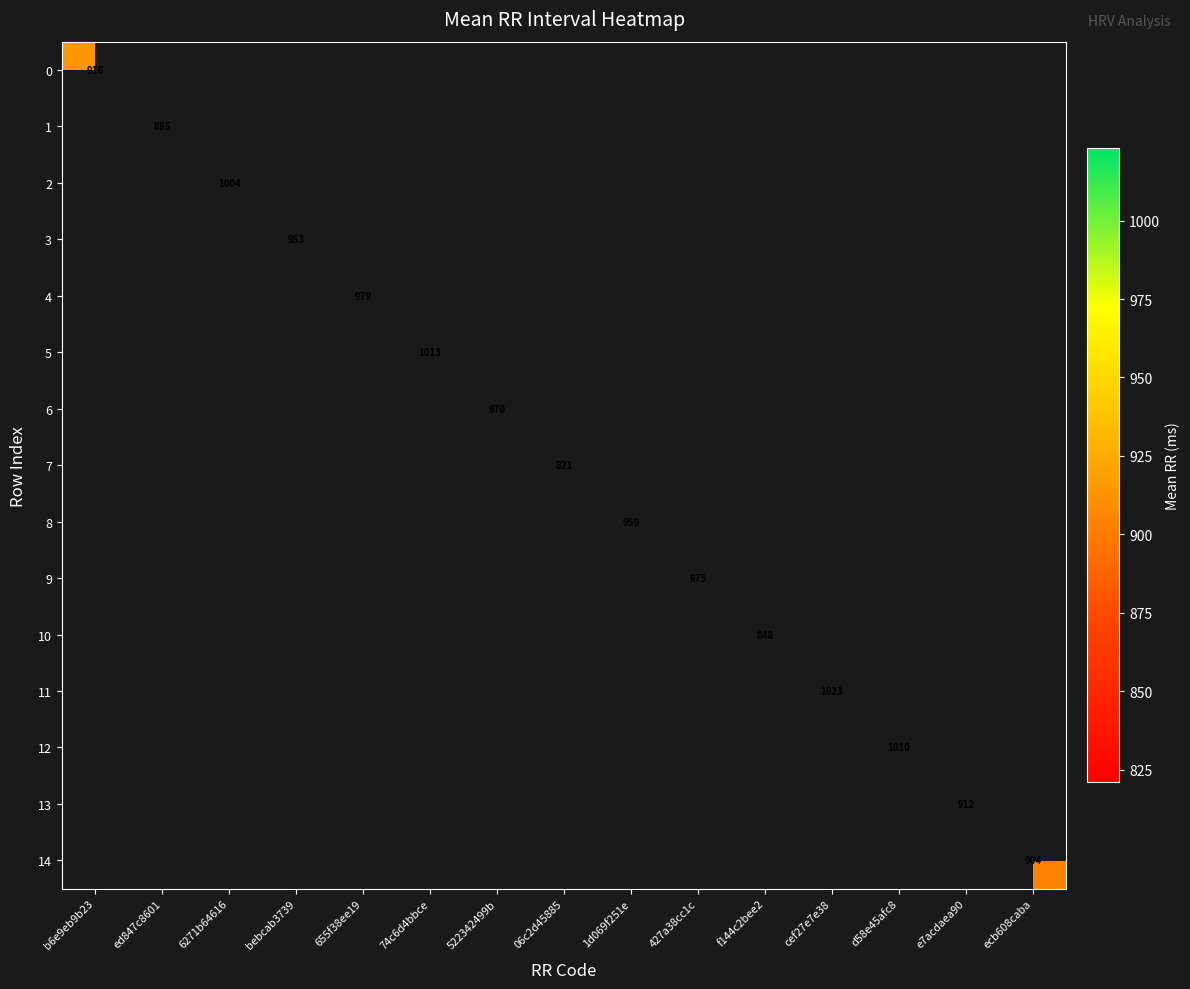

Is the value of 0 at 74c6d4bbce greater than the value of 10 at bebcab3739?

No